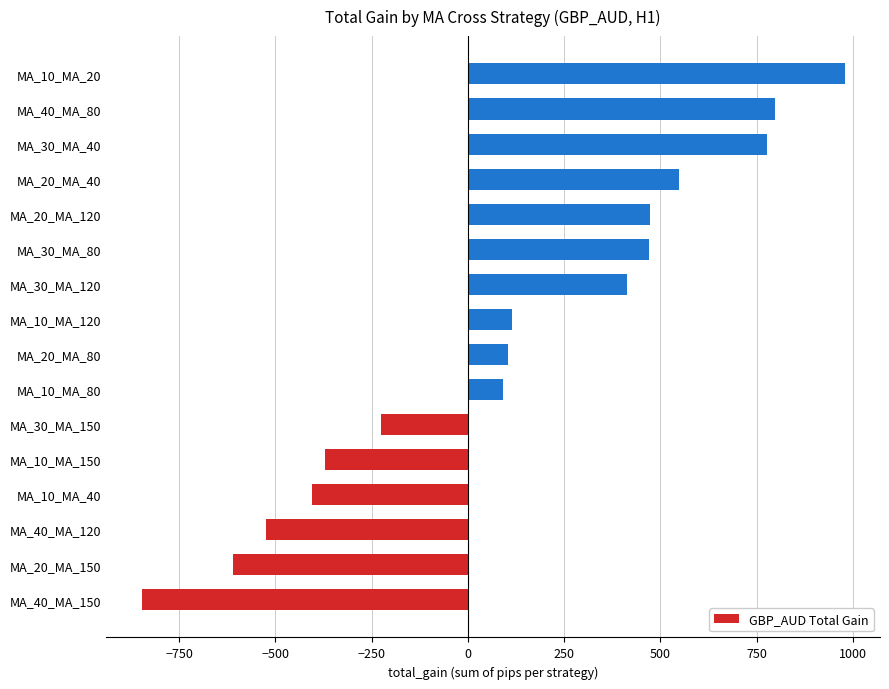

The value at MA_20_MA_120 is 809. True or false?

False